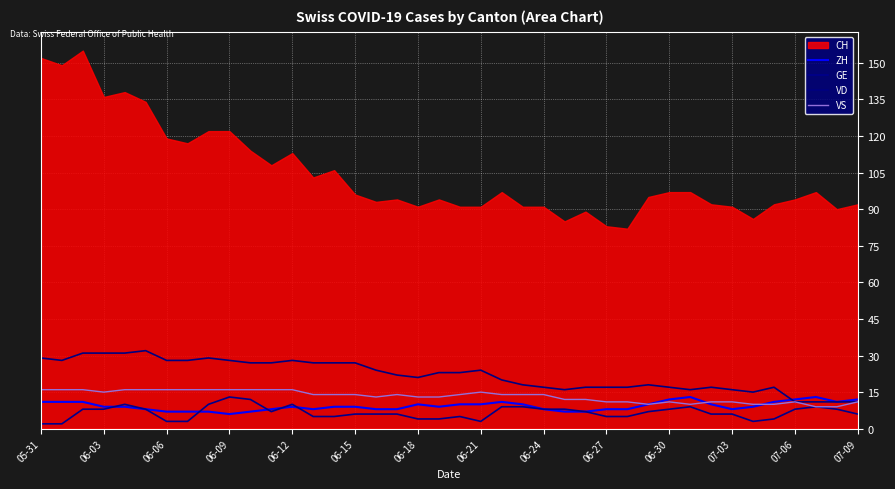

At how many categories does at least one series exceed 7?

40